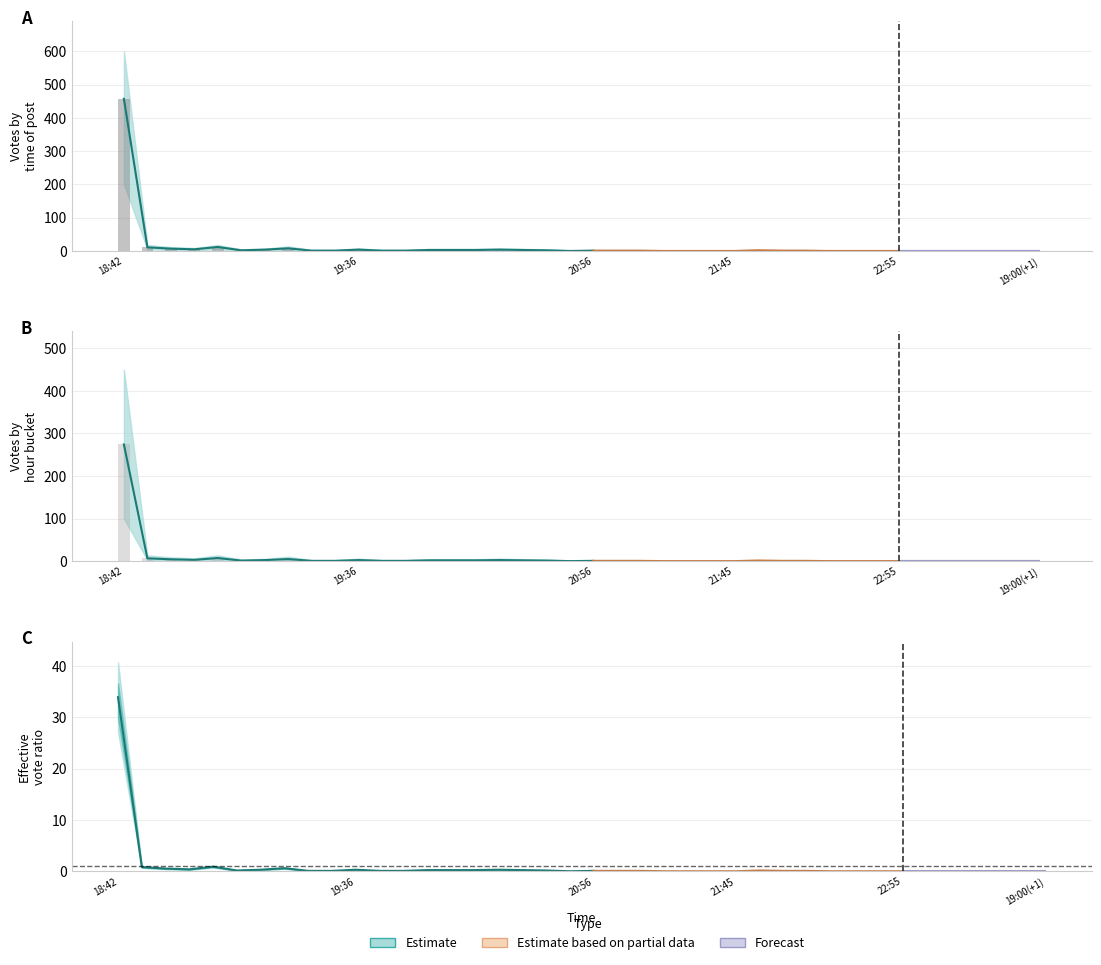

Reading left to right, extract all data points from this chart.

Votes: 457.0	11.0	7.0	5.0	12.0	2.0	4.0	8.0	1.0	1.0	4.0	1.0	1.0	3.0	3.0	3.0	4.0	3.0	2.0	0.0	1.0	1.0	1.0	0.0	0.0	0.0	0.0	2.0	1.0	1.0	0.0	0.0	0.0	0.0	0.0	0.0	0.0	0.0	0.0	0.0
votes_lower: 274.2	6.6	4.2	3.0	7.2	1.2	2.4	4.8	0.6	0.6	2.4	0.6	0.6	1.8	1.8	1.8	2.4	1.8	1.2	0.0	0.6	0.6	0.6	0.0	0.0	0.0	0.0	1.2	0.6	0.6	0.0	0.0	0.0	0.0	0.0	0.0	0.0	0.0	0.0	0.0